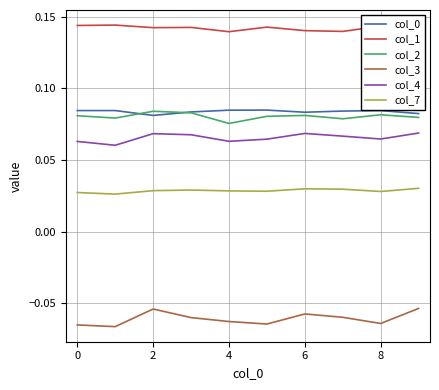

True or false: col_0 and col_1 cross at least once.

False